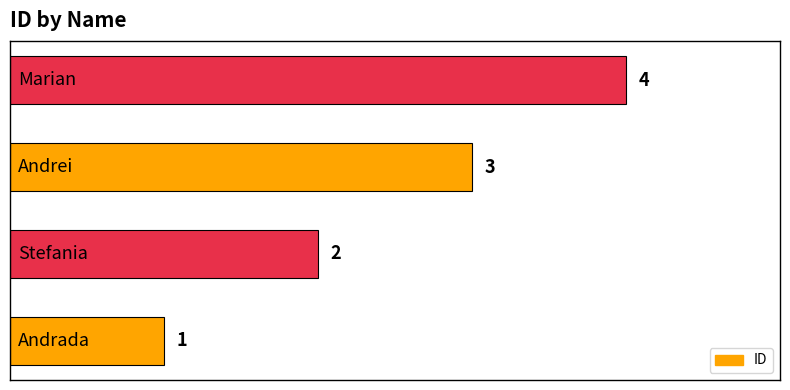

What is the sum of all values?

10